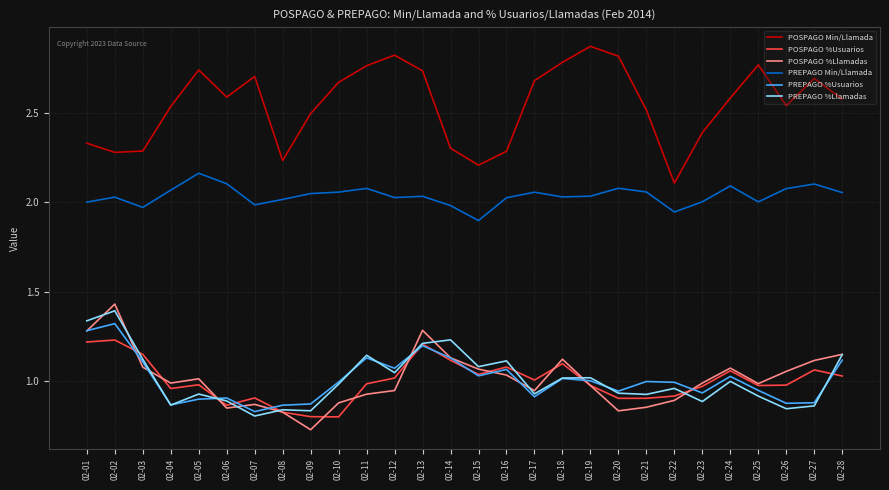

Which series has the largest total across all categories?

POSPAGO Min/Llamada